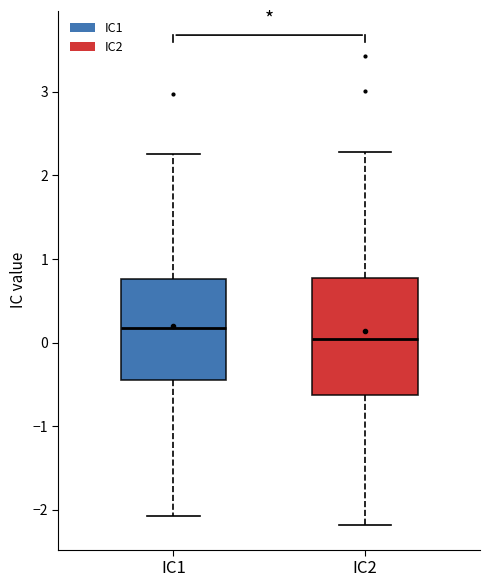

Reading left to right, transcribe this box plot: for each box, give where its median line is, the range the box spans, and where its two whiskers end, as read against the y-axis. The values are not printed on the chart, so give them approximately, as read against the axis.

IC1: median 0.2, box -0.5 to 0.8, whiskers -2.1 to 2.3
IC2: median 0.0, box -0.6 to 0.8, whiskers -2.2 to 2.3